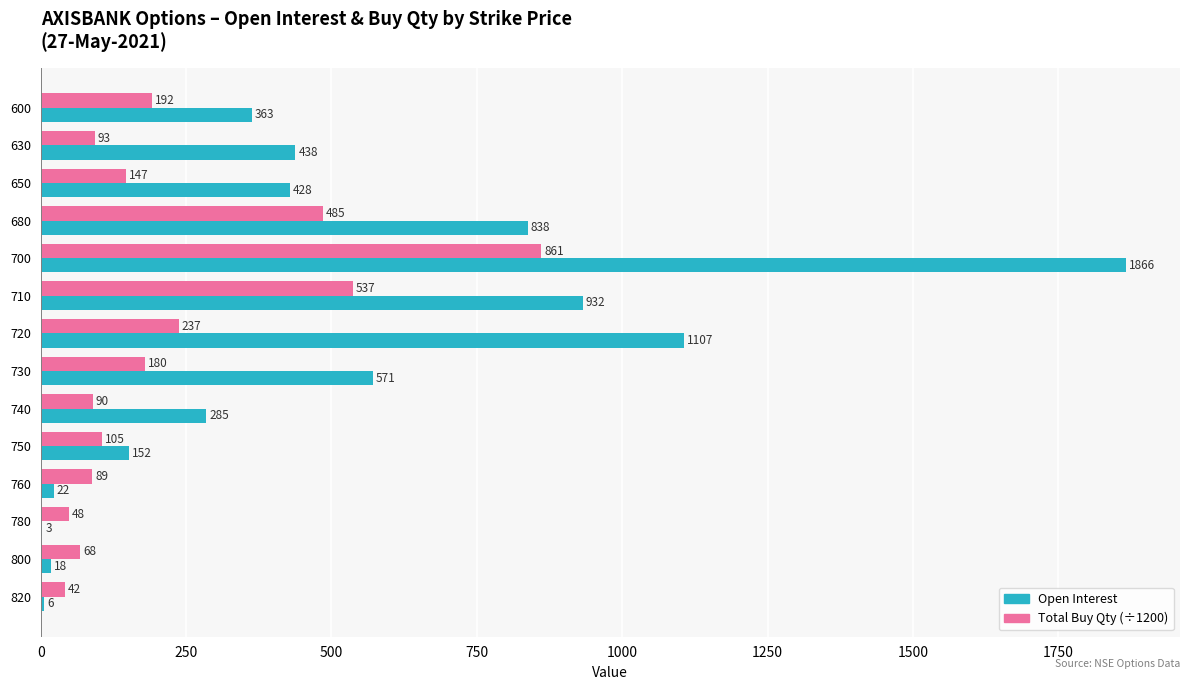

Which category has the highest value in the Open Interest series?

700